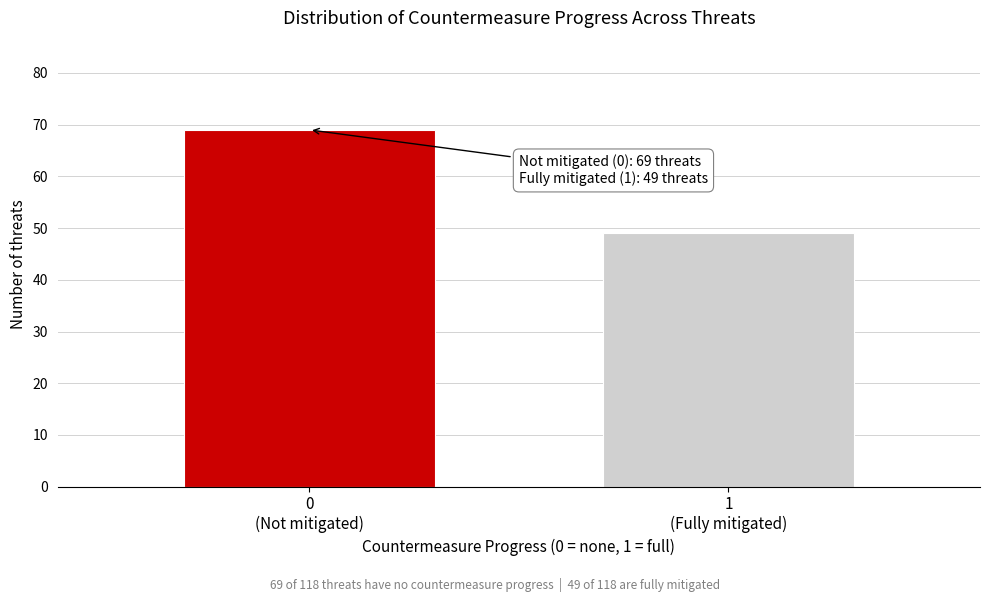

Reading left to right, what are all the values shown in this chart?

69	49